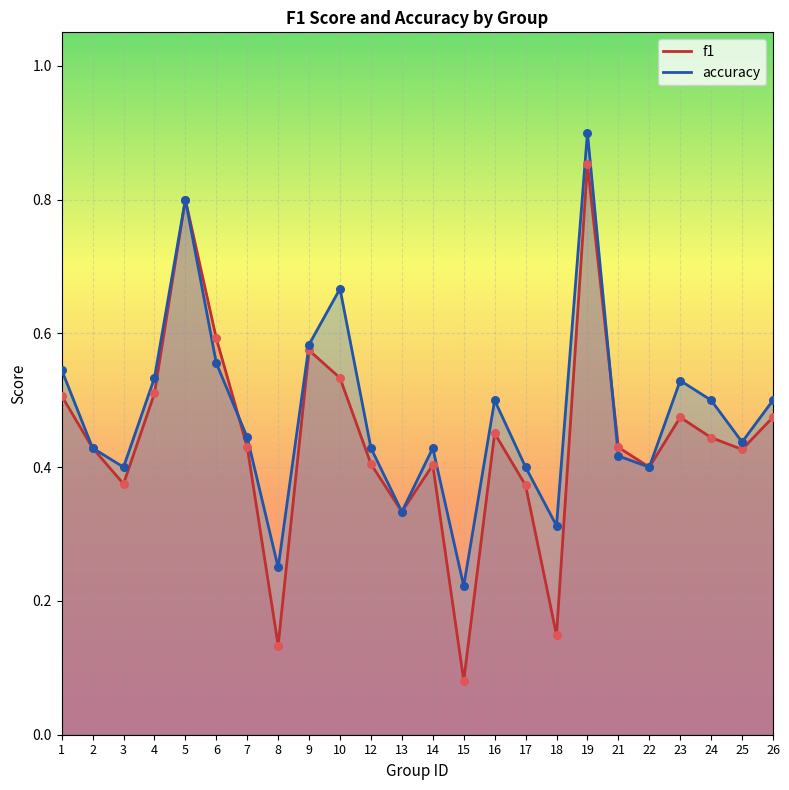

At which category is the sum across all series the highest?

19